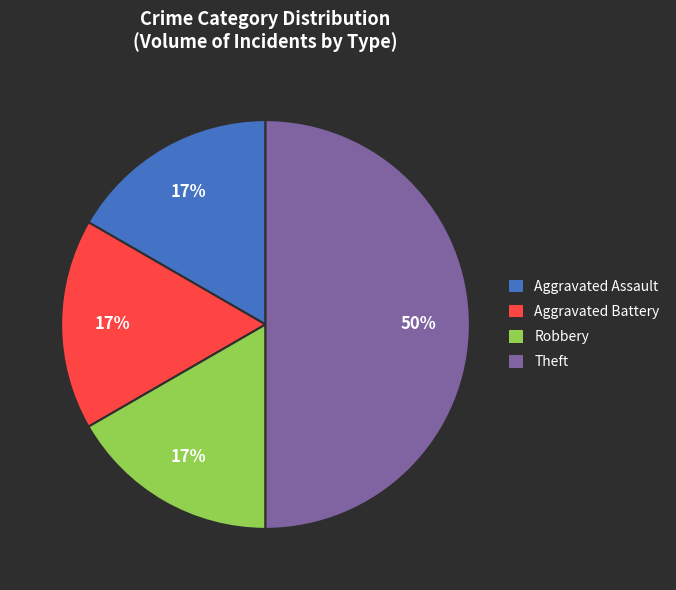

True or false: Robbery accounts for 17% of the total.

True